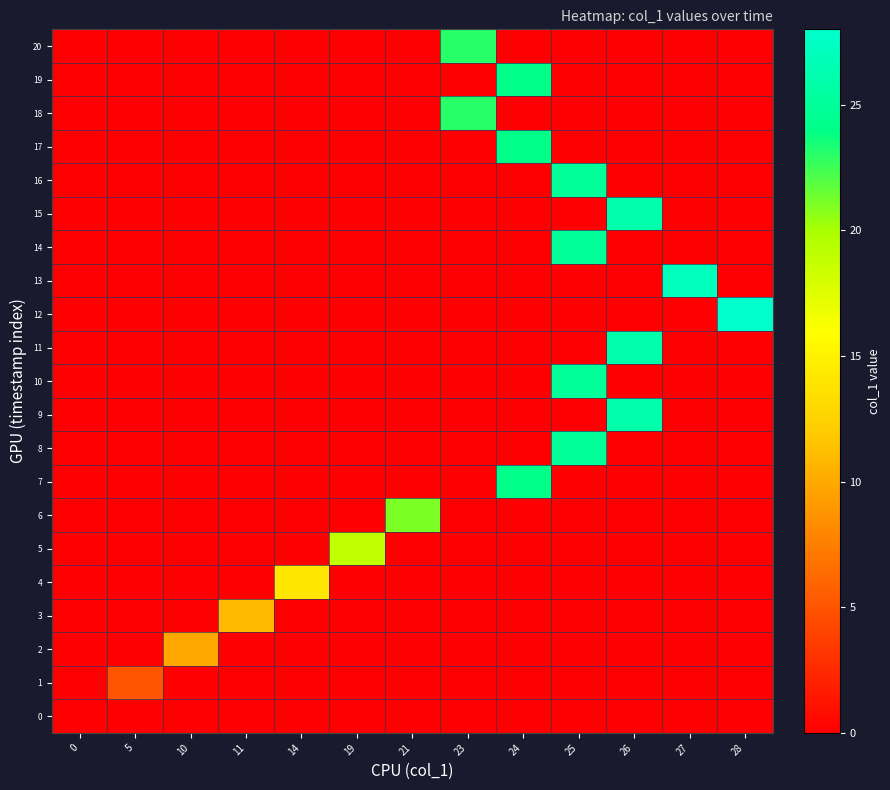

Which series has the largest range (max minus min)?

12